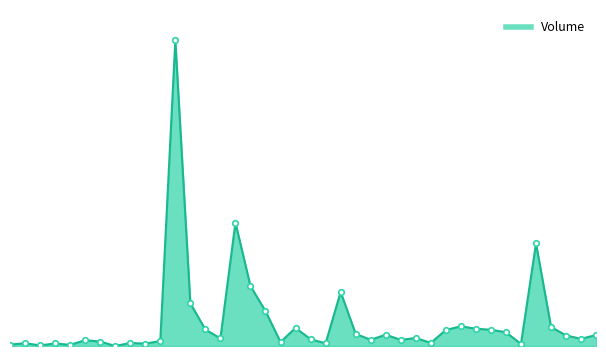

What is the difference between the maximum and minimum values?

10556759